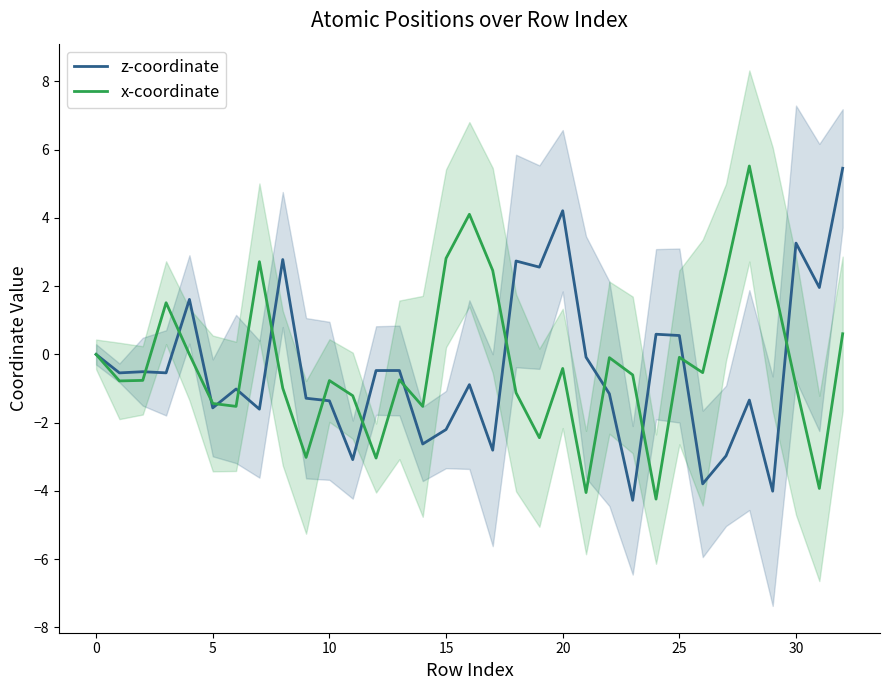

How many lines are shown in the chart?

2